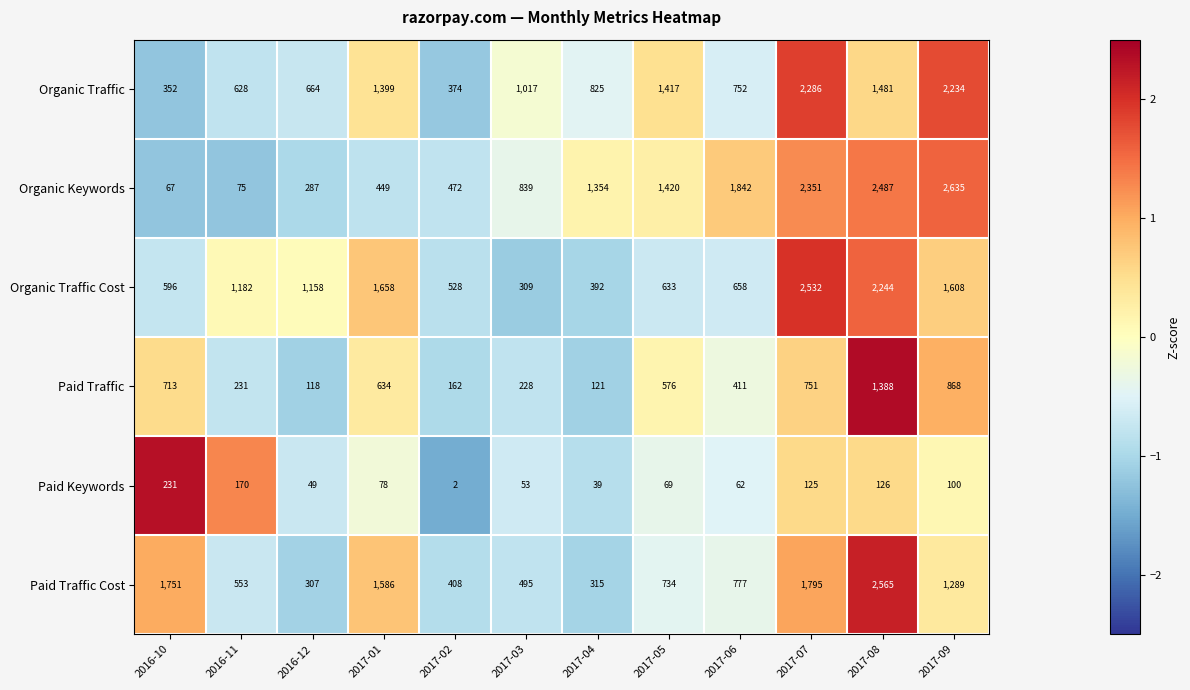

Which series has the largest range (max minus min)?

Organic Keywords